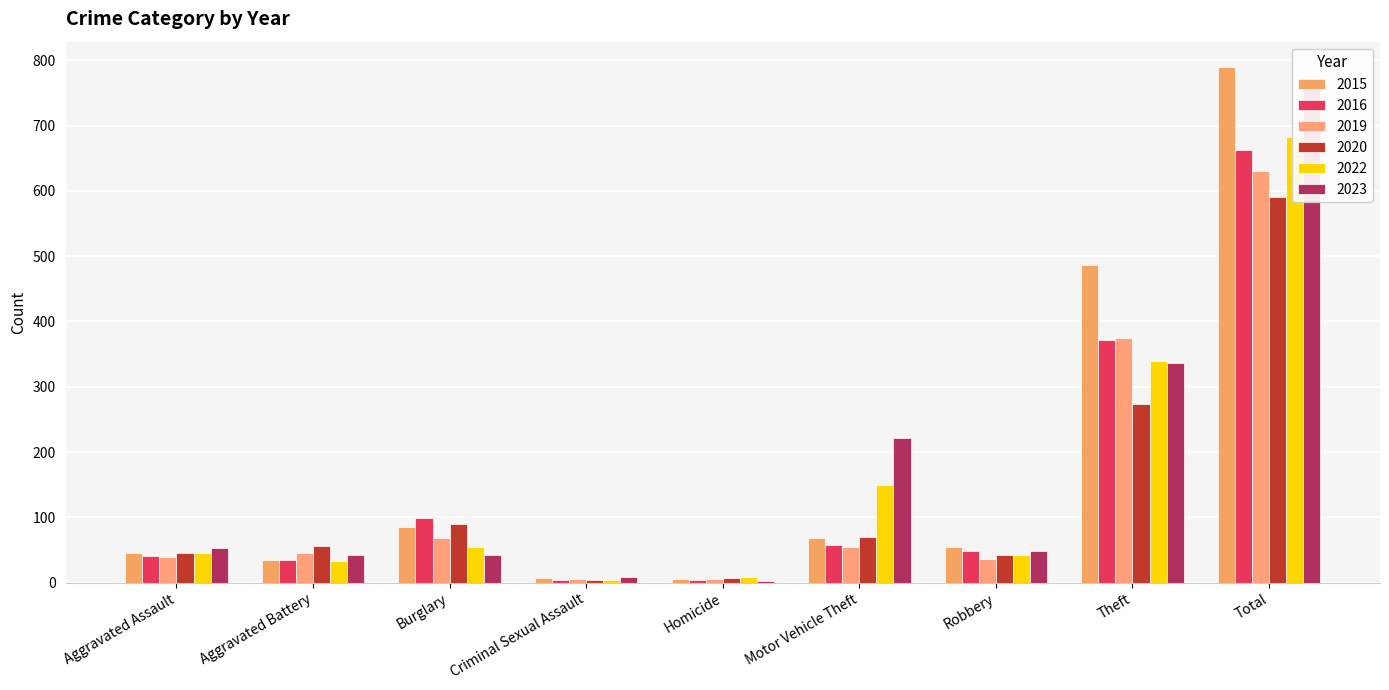

Reading left to right, transcribe all the data shown in this chart.

2015: 45	35	86	7	6	68	54	487	789
2016: 41	35	99	4	4	57	48	371	663
2019: 40	46	68	6	5	54	36	375	630
2020: 45	56	90	4	7	70	42	274	590
2022: 46	34	55	4	9	150	42	340	682
2023: 53	43	42	9	2	221	48	336	758